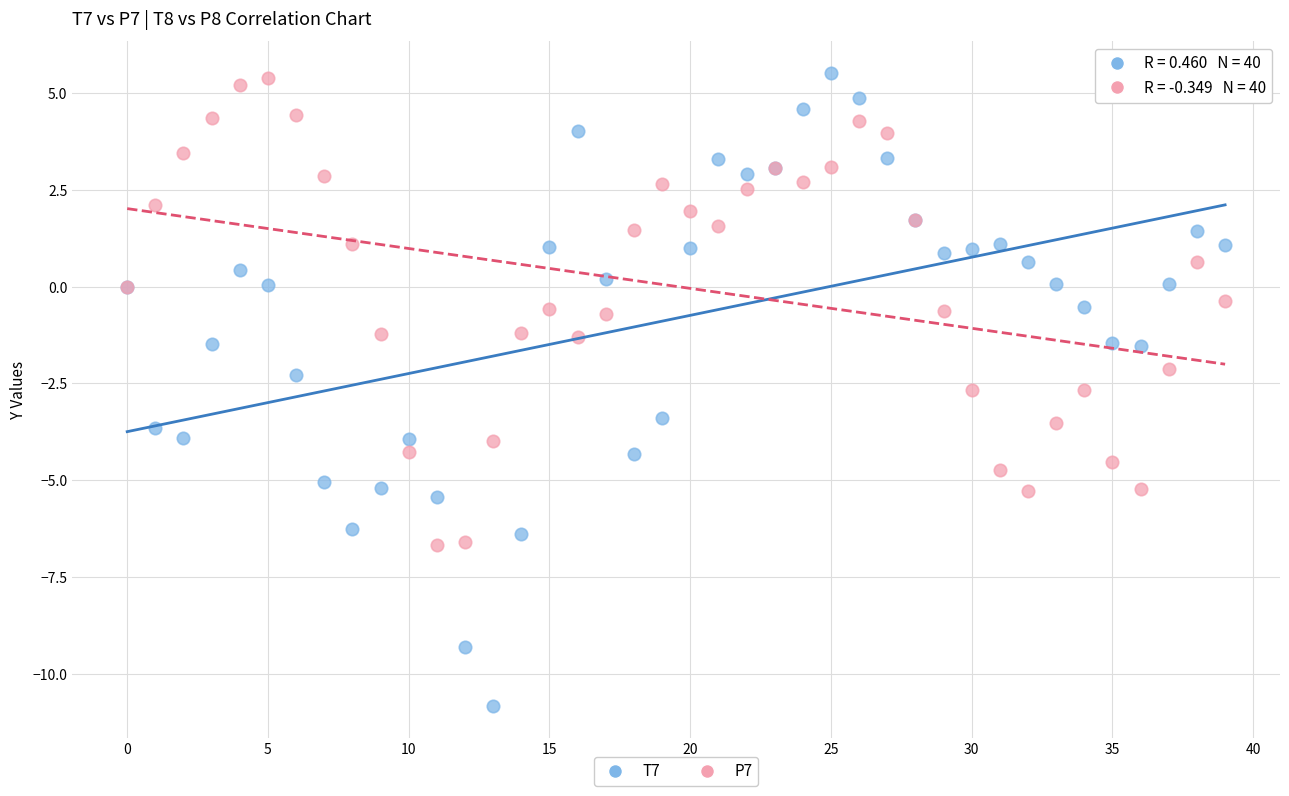

Which series contains the lowest Y value?

T7